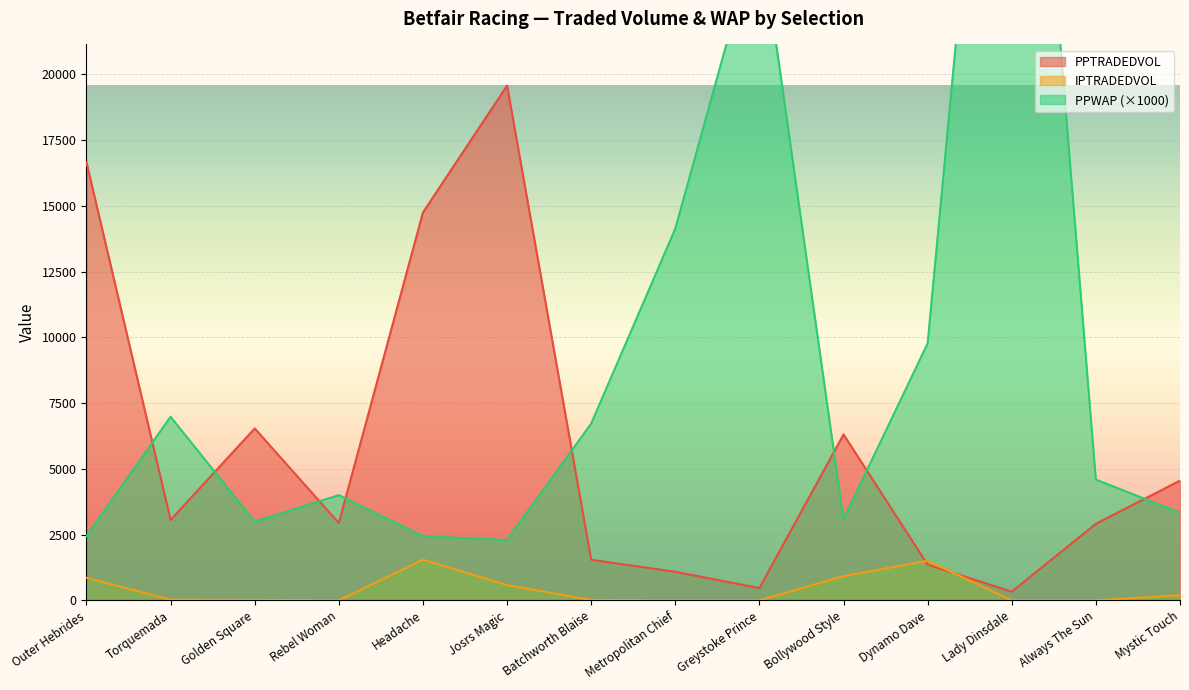

At which label does PPTRADEDVOL first exceed 3056?

Outer Hebrides